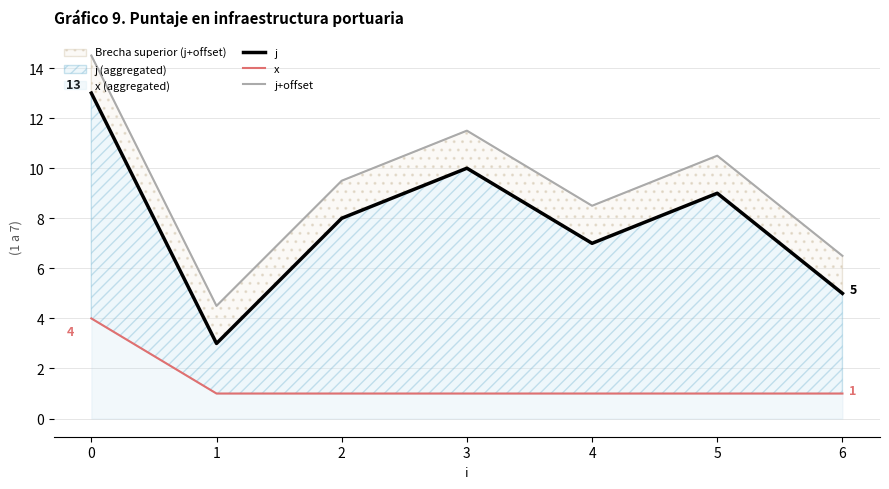

True or false: j and j+offset cross at least once.

False